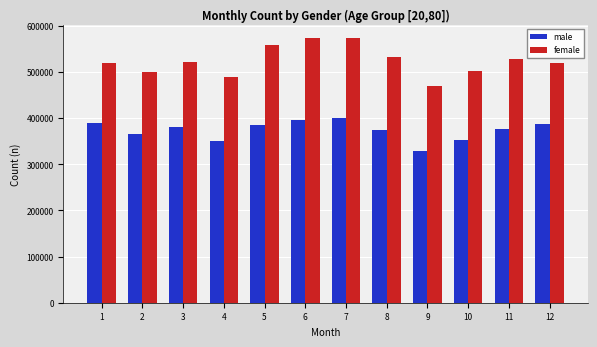

Which category has the lowest value in the female series?

9